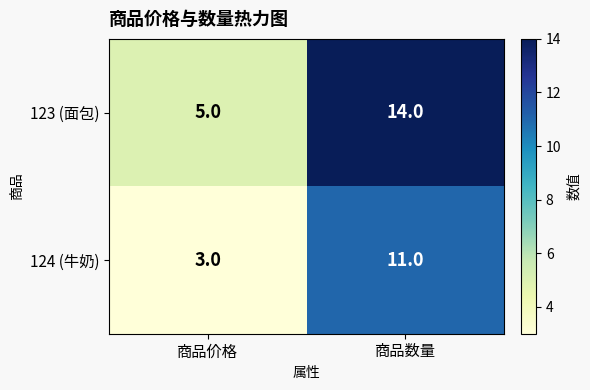

What is the maximum value shown in the chart?

14